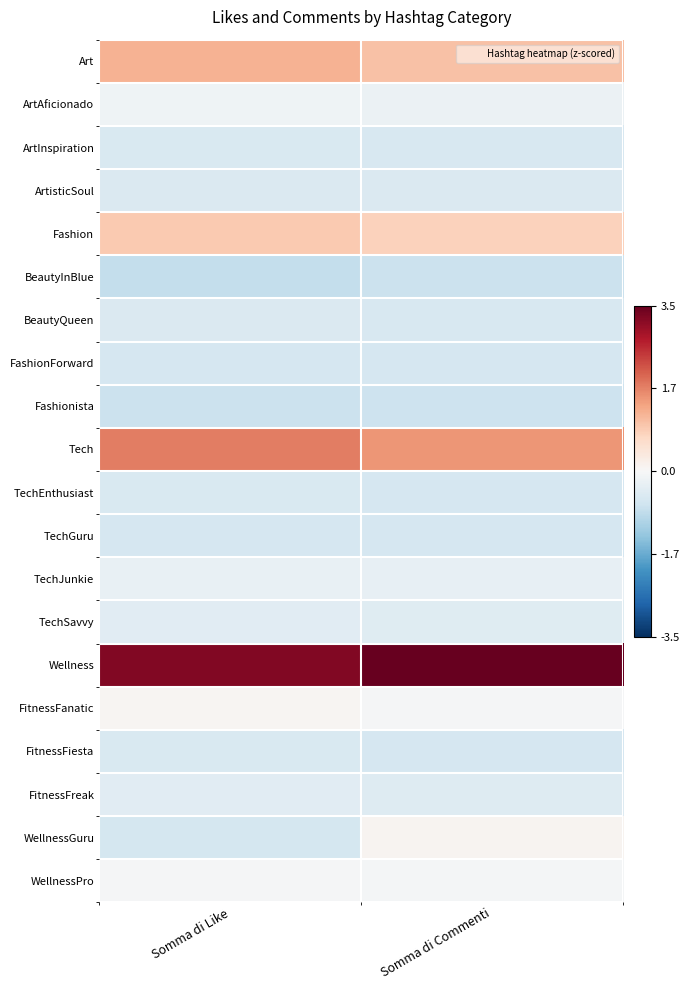

Reading left to right, what are all the values shown in this chart?

Art: Somma di Like=1.2	Somma di Commenti=1.0
ArtAficionado: Somma di Like=-0.1	Somma di Commenti=-0.2
ArtInspiration: Somma di Like=-0.5	Somma di Commenti=-0.5
ArtisticSoul: Somma di Like=-0.5	Somma di Commenti=-0.5
Fashion: Somma di Like=0.9	Somma di Commenti=0.8
BeautyInBlue: Somma di Like=-0.8	Somma di Commenti=-0.8
BeautyQueen: Somma di Like=-0.5	Somma di Commenti=-0.5
FashionForward: Somma di Like=-0.6	Somma di Commenti=-0.6
Fashionista: Somma di Like=-0.8	Somma di Commenti=-0.7
Tech: Somma di Like=1.8	Somma di Commenti=1.5
TechEnthusiast: Somma di Like=-0.5	Somma di Commenti=-0.6
TechGuru: Somma di Like=-0.6	Somma di Commenti=-0.6
TechJunkie: Somma di Like=-0.3	Somma di Commenti=-0.3
TechSavvy: Somma di Like=-0.4	Somma di Commenti=-0.4
Wellness: Somma di Like=3.2	Somma di Commenti=3.5
FitnessFanatic: Somma di Like=0.1	Somma di Commenti=-0.0
FitnessFiesta: Somma di Like=-0.5	Somma di Commenti=-0.6
FitnessFreak: Somma di Like=-0.4	Somma di Commenti=-0.5
WellnessGuru: Somma di Like=-0.6	Somma di Commenti=0.1
WellnessPro: Somma di Like=-0.1	Somma di Commenti=-0.1